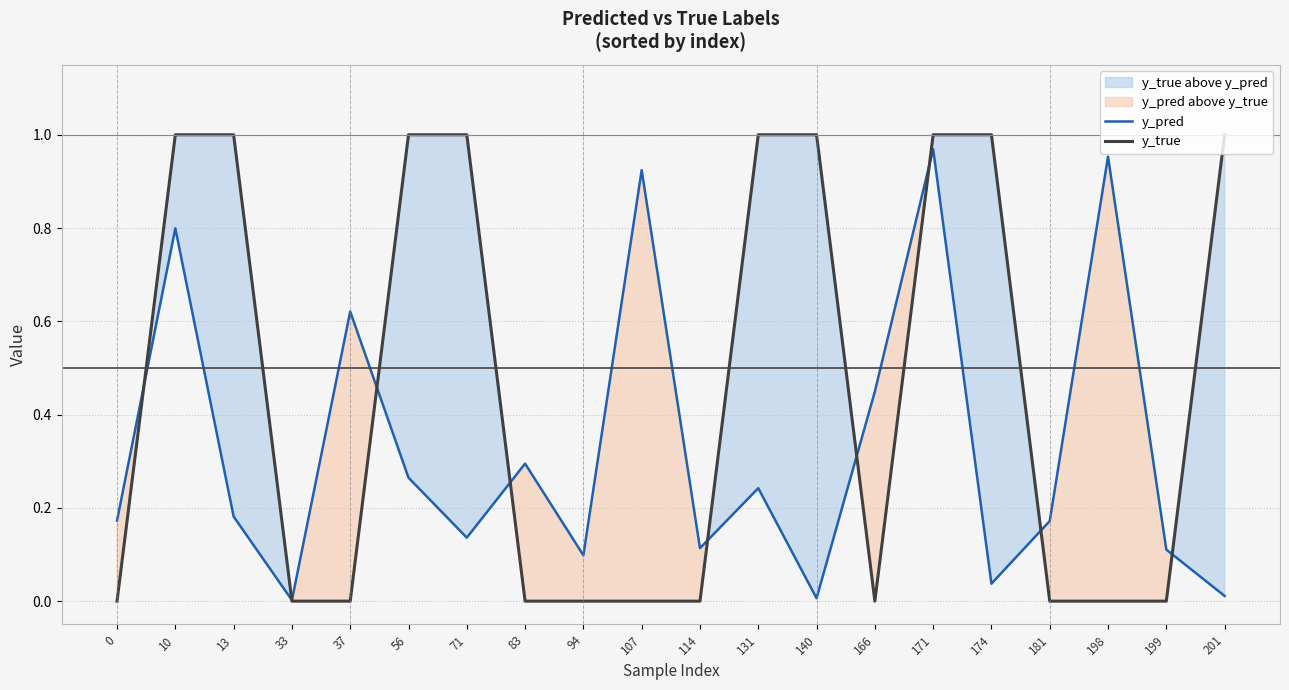

At 114, list the series in order from smallest to largest.

y_true, y_pred